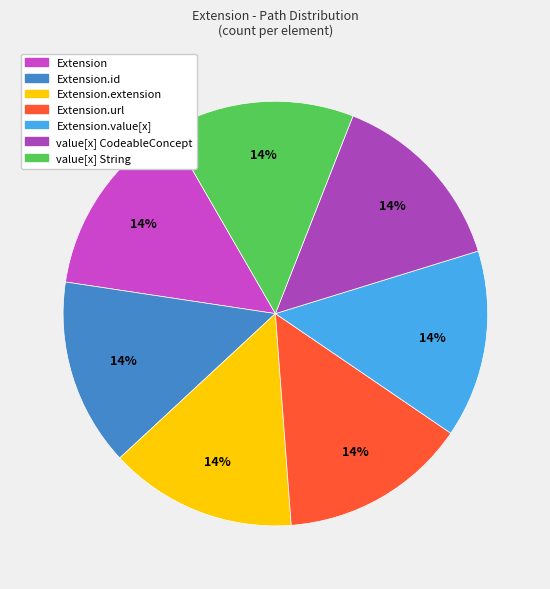

How many slices are in this pie chart?

7